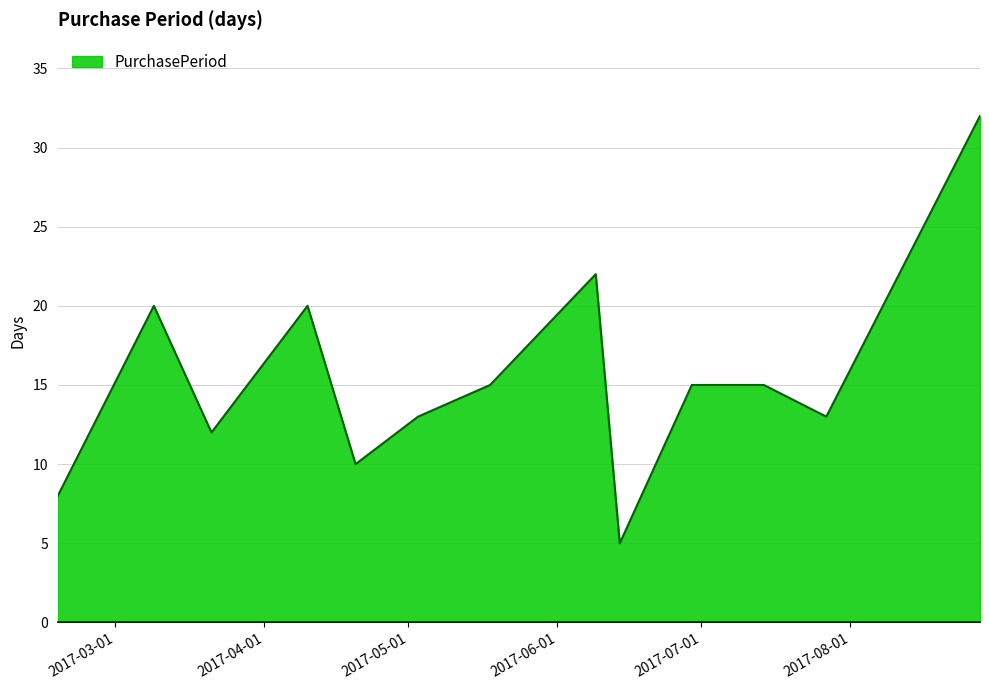

What is the minimum value shown in the chart?

5